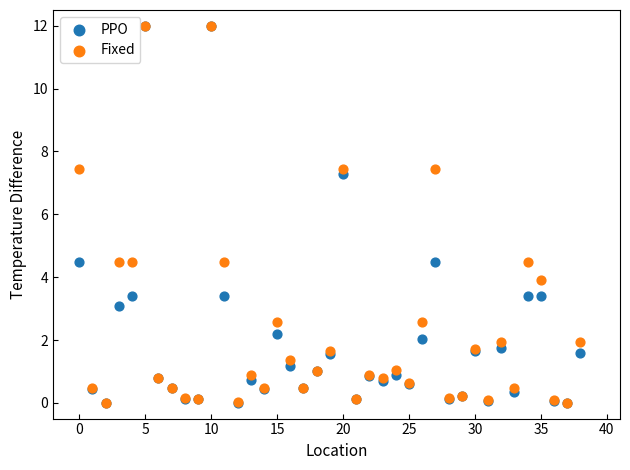

What are all the series names shown in the legend?

PPO, Fixed